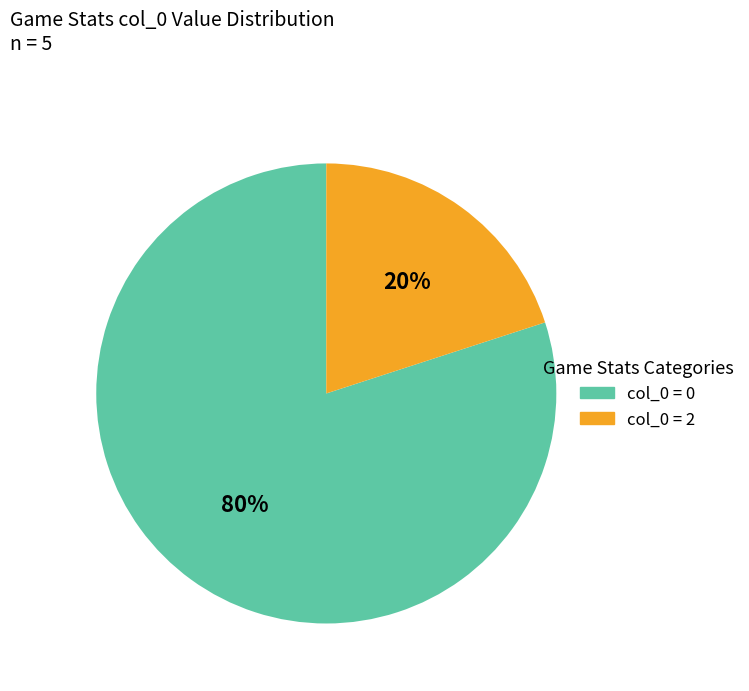

To the nearest percent, what is the average slice percentage?

50%